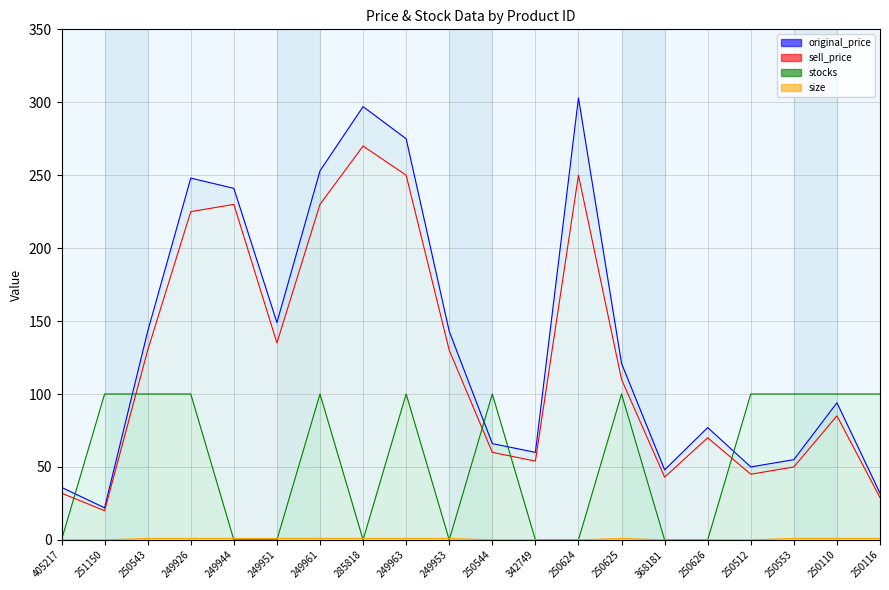

Rank the series by their maximum value, from lowest to highest.

size, stocks, sell_price, original_price